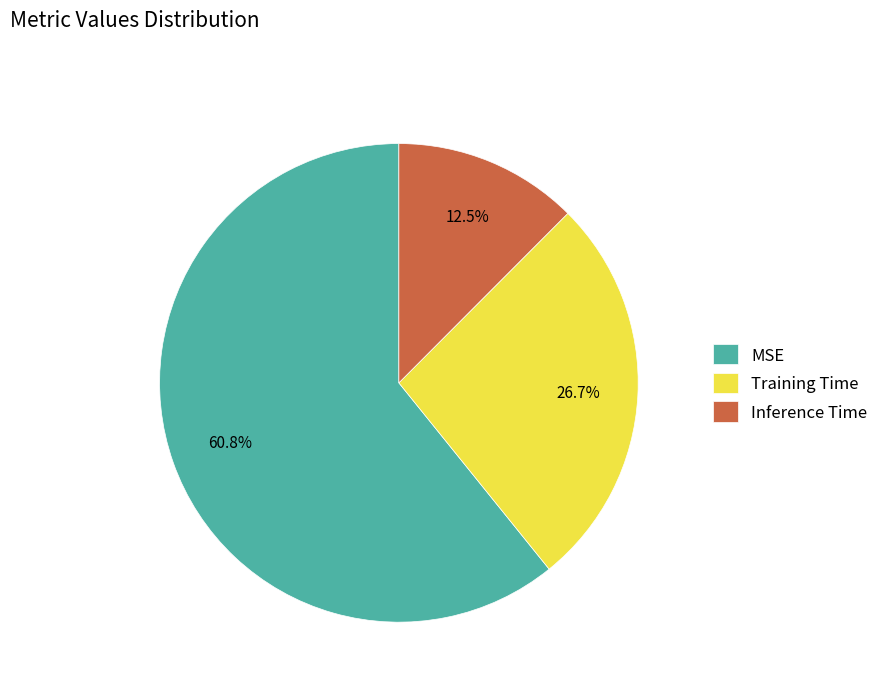

What is the majority slice?

MSE